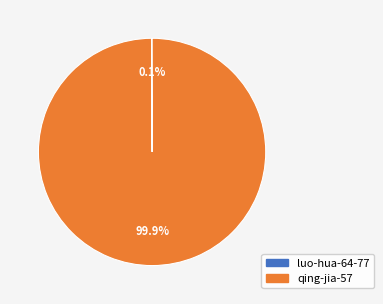

Is there a majority slice in this chart?

Yes